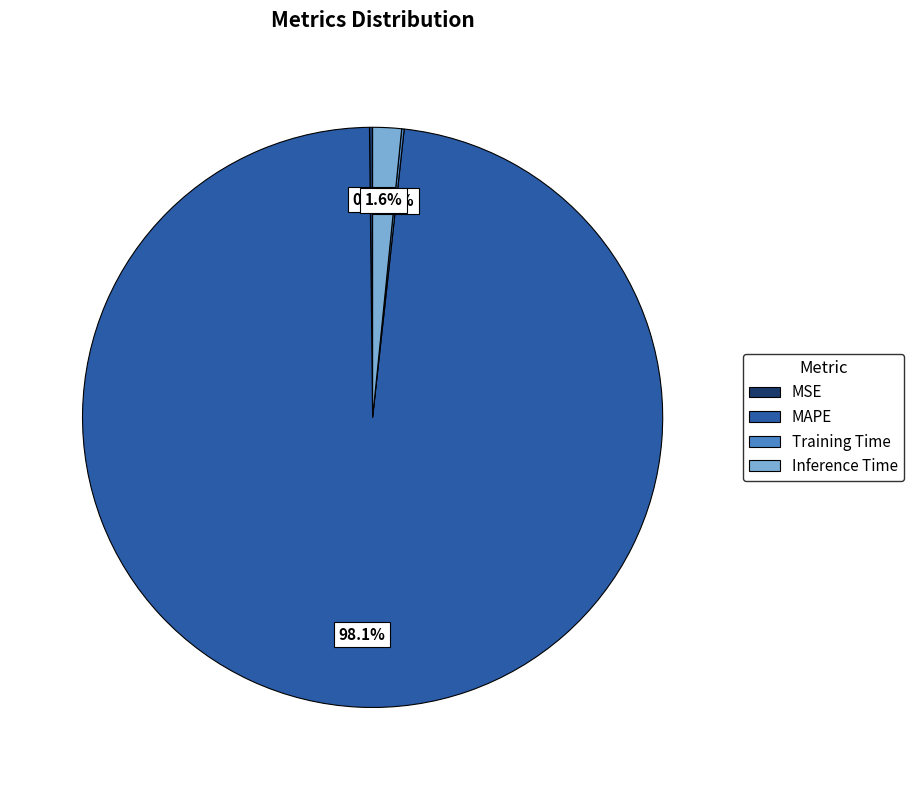

Combined, what portion of the pie is MAPE and Inference Time?

99.7%